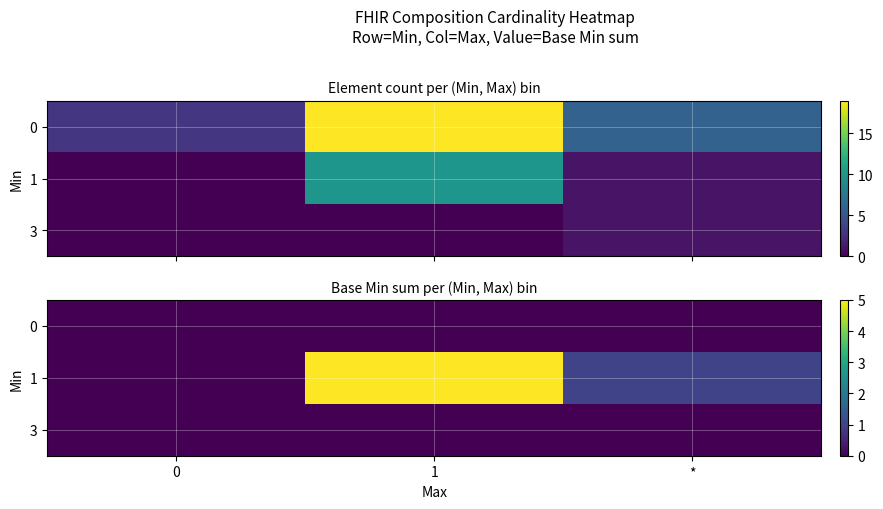

What is the greatest value displayed?

5